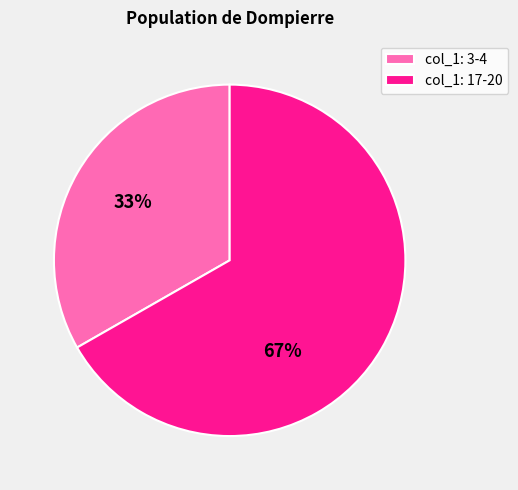

Count the number of slices in the pie.

2